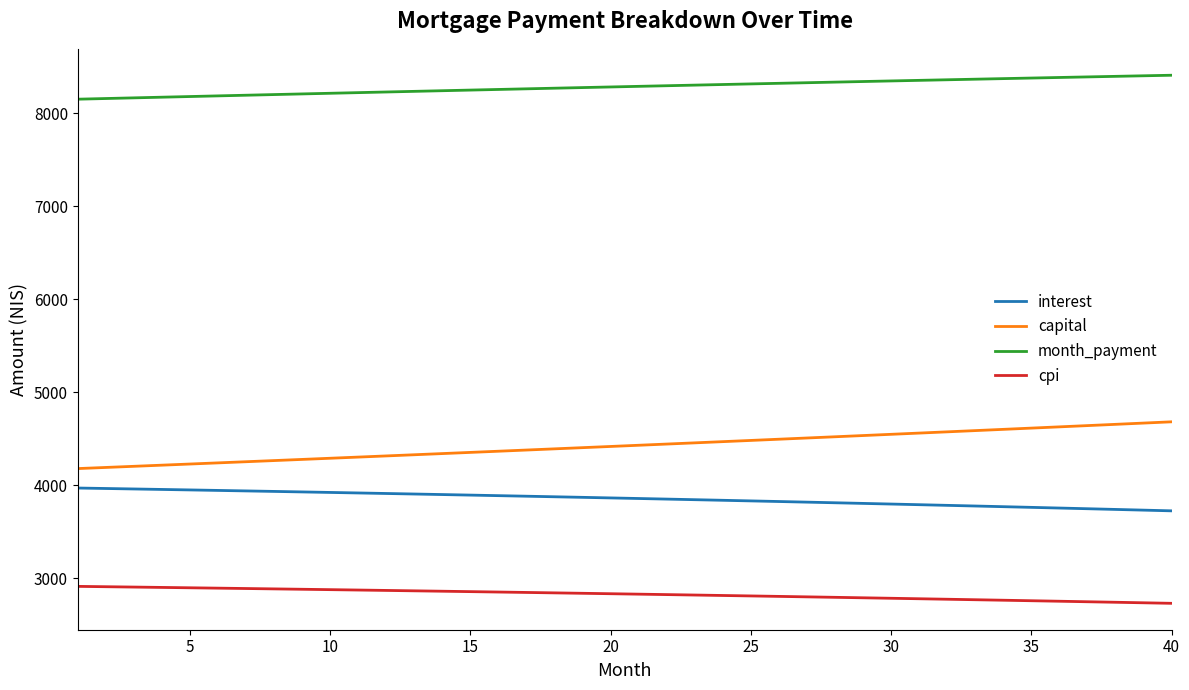

Rank the series by their maximum value, from highest to lowest.

month_payment, capital, interest, cpi